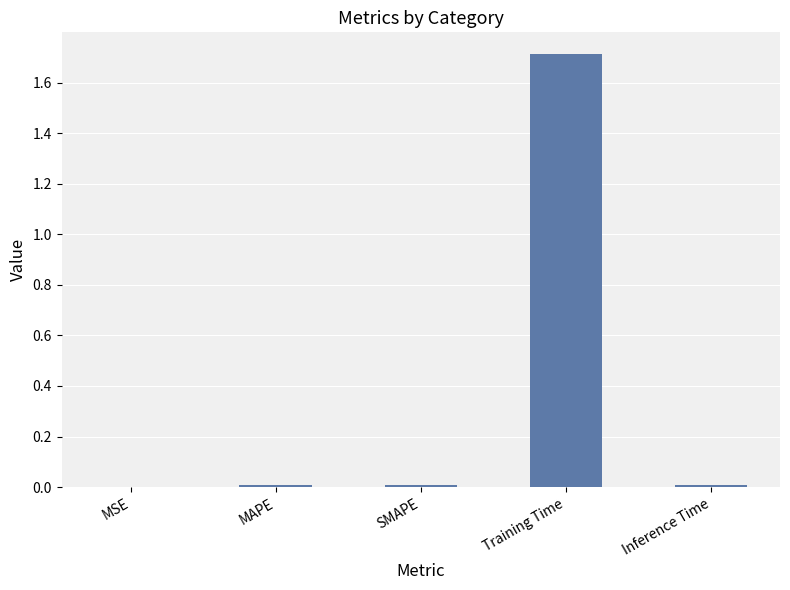

What is the greatest value displayed?

1.7